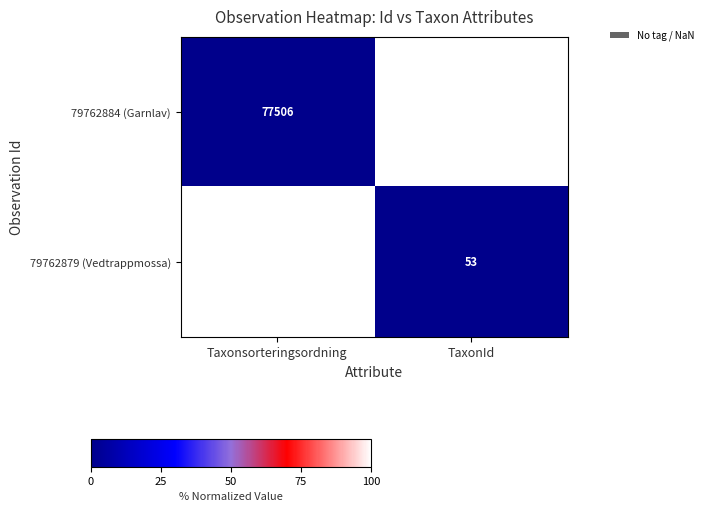

What is the difference between the maximum and minimum values in the 79762879 (Vedtrappmossa) series?

94068